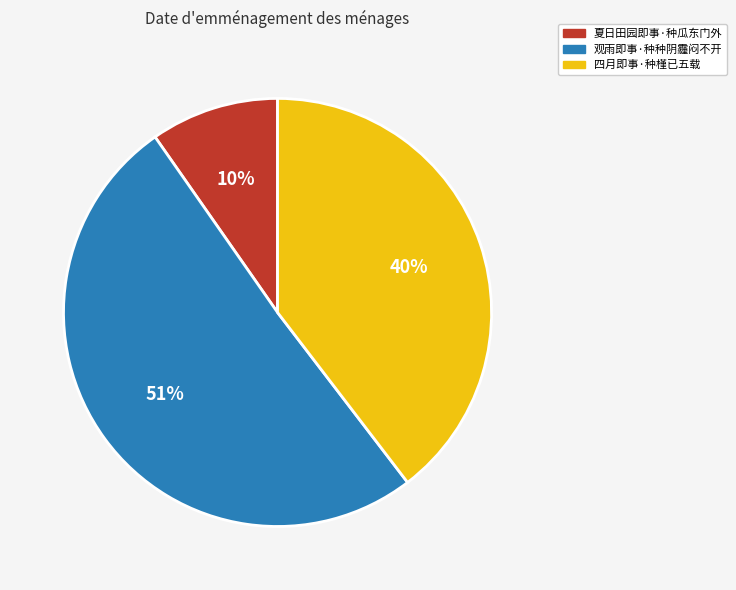

Rank the categories by value from highest to lowest.

观雨即事·种种阴霾闷不开, 四月即事·种槿已五载, 夏日田园即事·种瓜东门外